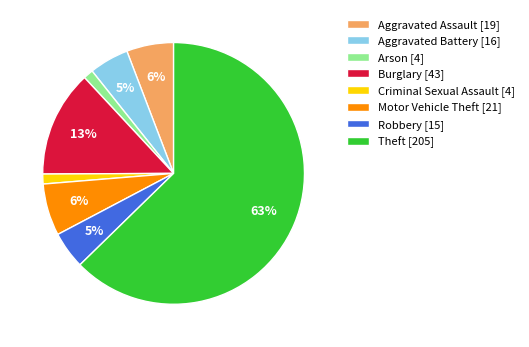

To the nearest percent, what is the average slice percentage?

12%